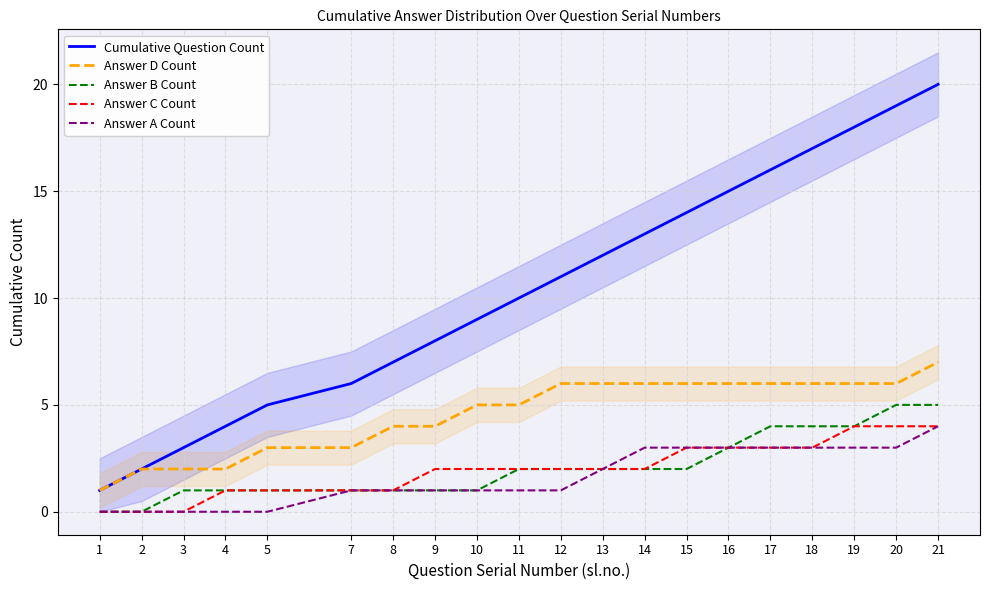

True or false: Answer A Count has more than 1 points higher than both neighbors.

False